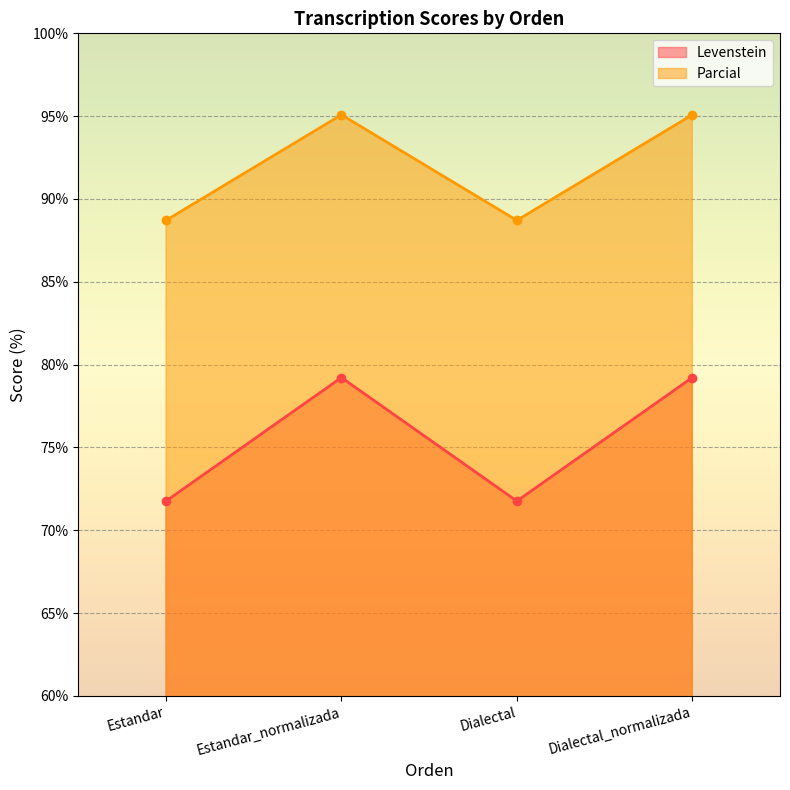

Rank the series by their maximum value, from highest to lowest.

Parcial, Levenstein